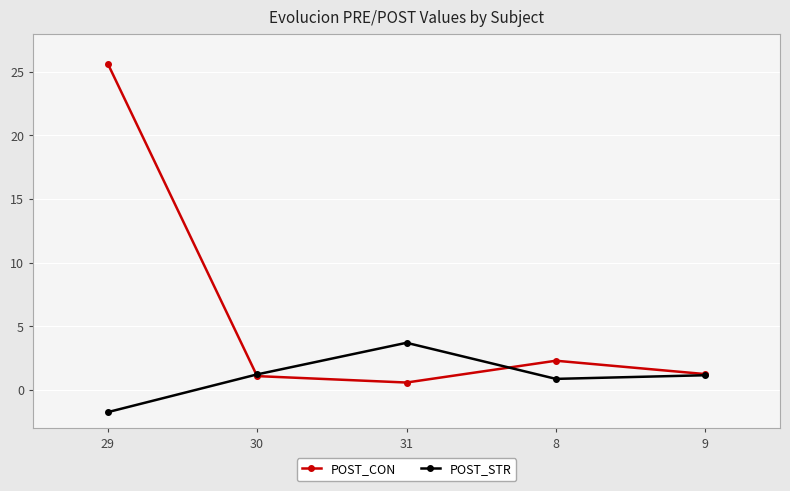

Which series changed the most between 29 and 8?

POST_CON